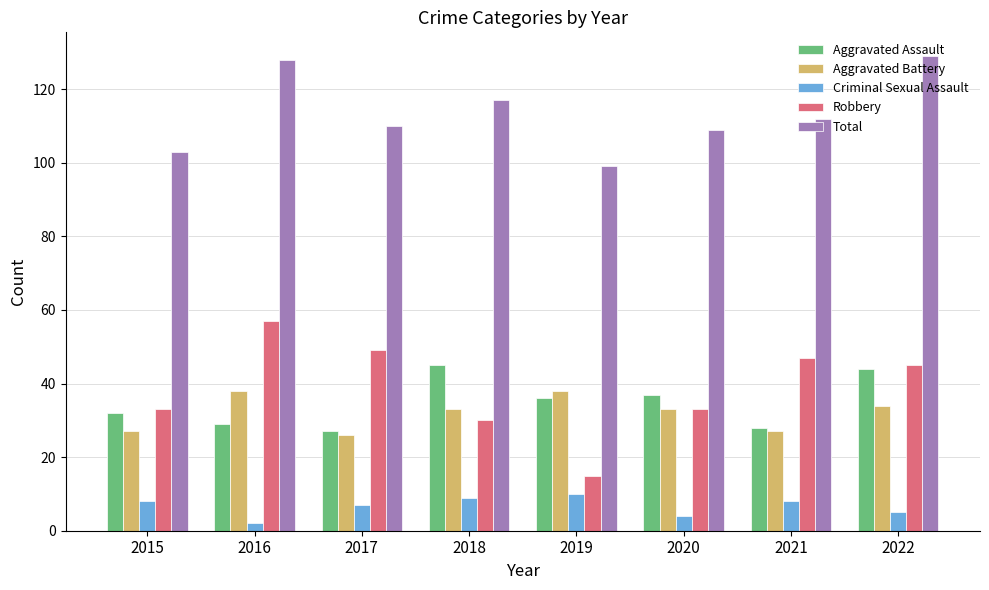

How many data points in Criminal Sexual Assault are less than 8?

4